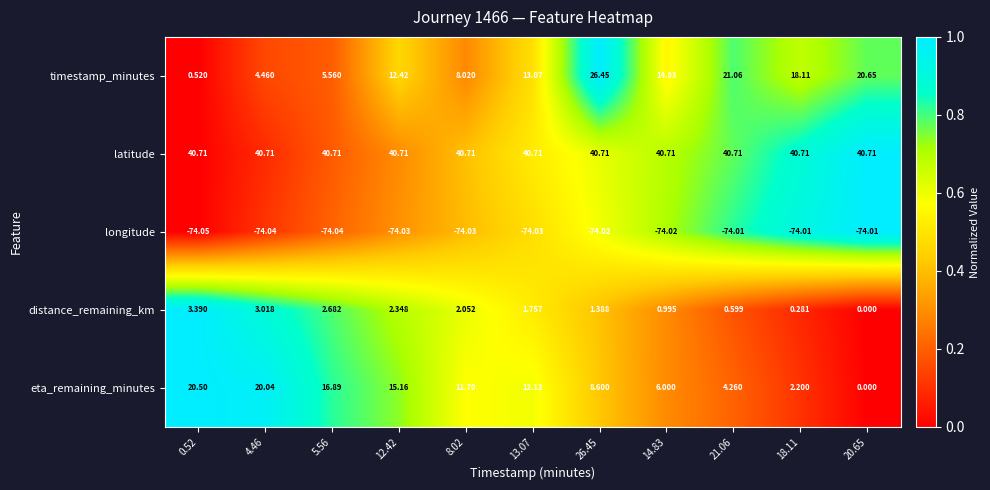

Which series changed the most between 8.02 and 20.65?

timestamp_minutes